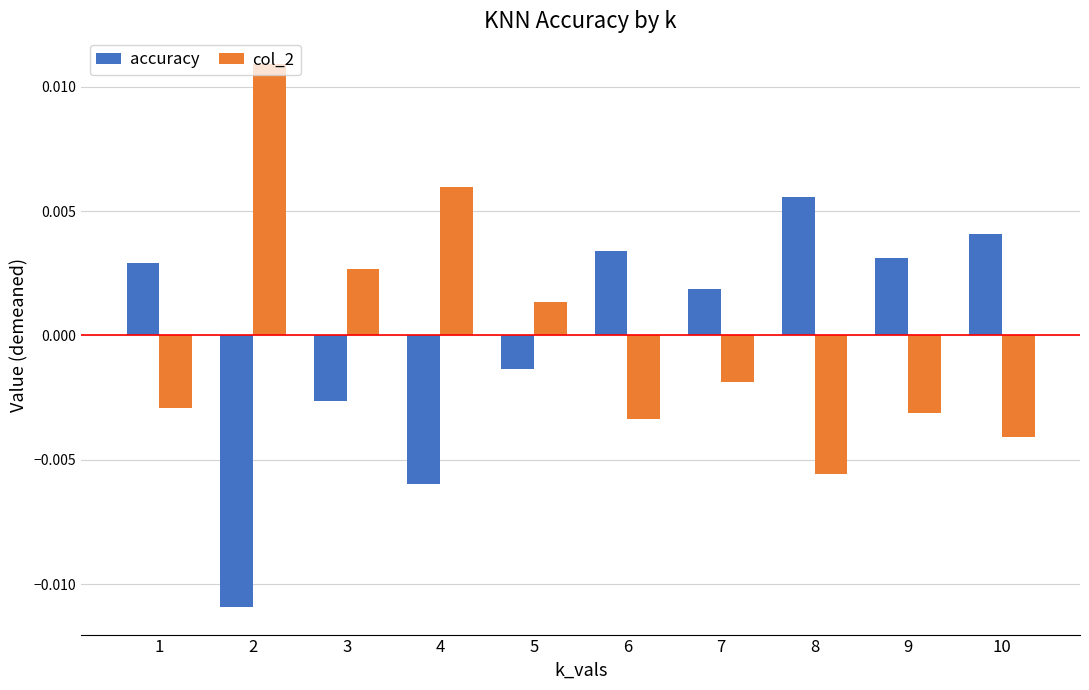

How many data points in col_2 are above 0?

4